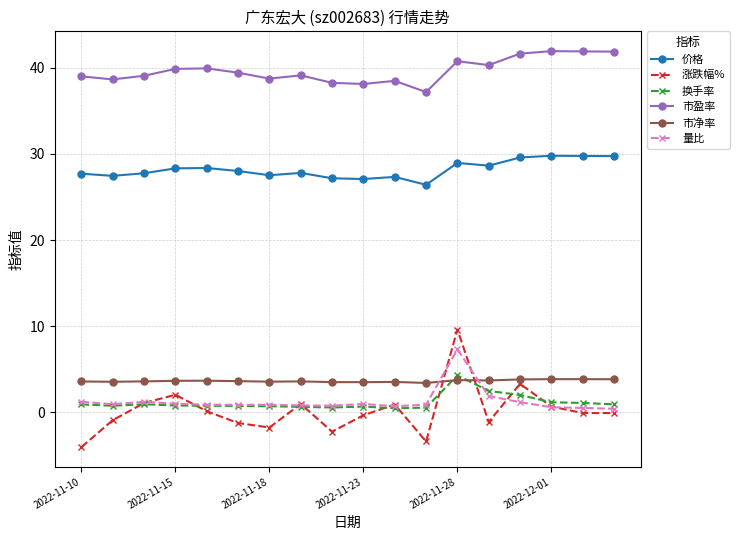

What is the maximum value shown in the chart?

41.9